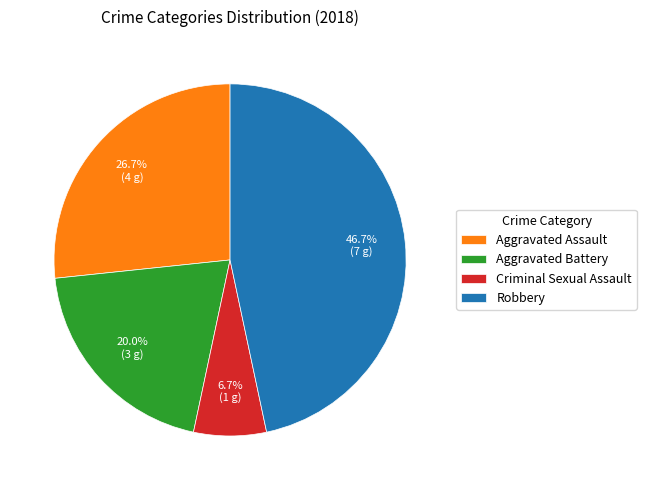

To the nearest percent, what is the difference between the largest and smallest slice percentages?

40%